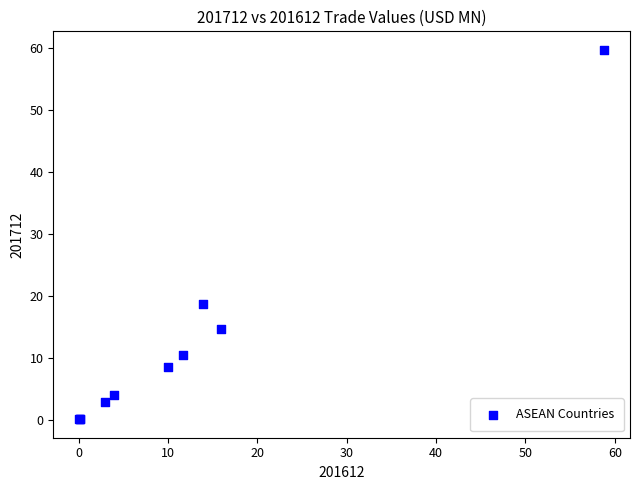

What Y value in the scatter plot is closest to 29?

18.6